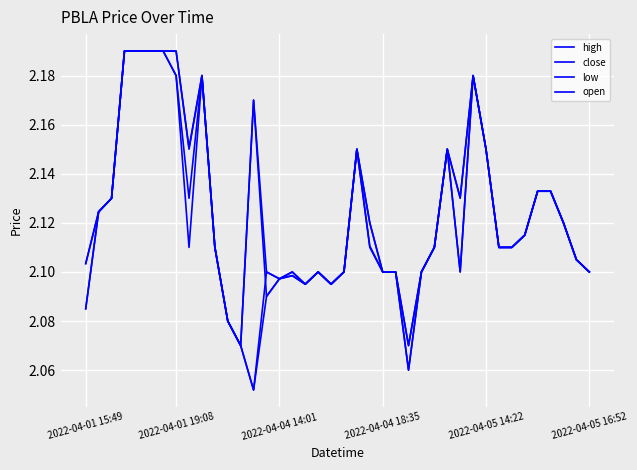

List the series in order of their peak value, highest first.

high, close, low, open